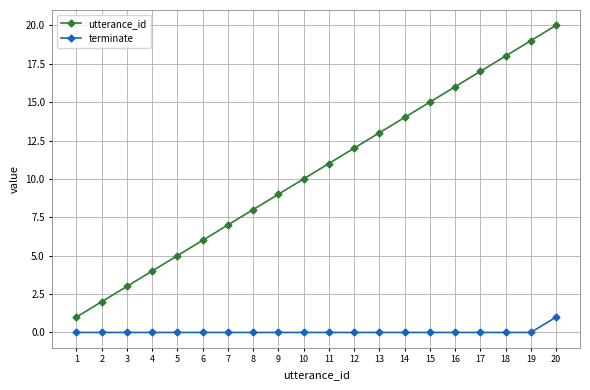

The value of terminate at 17 is 0. True or false?

True